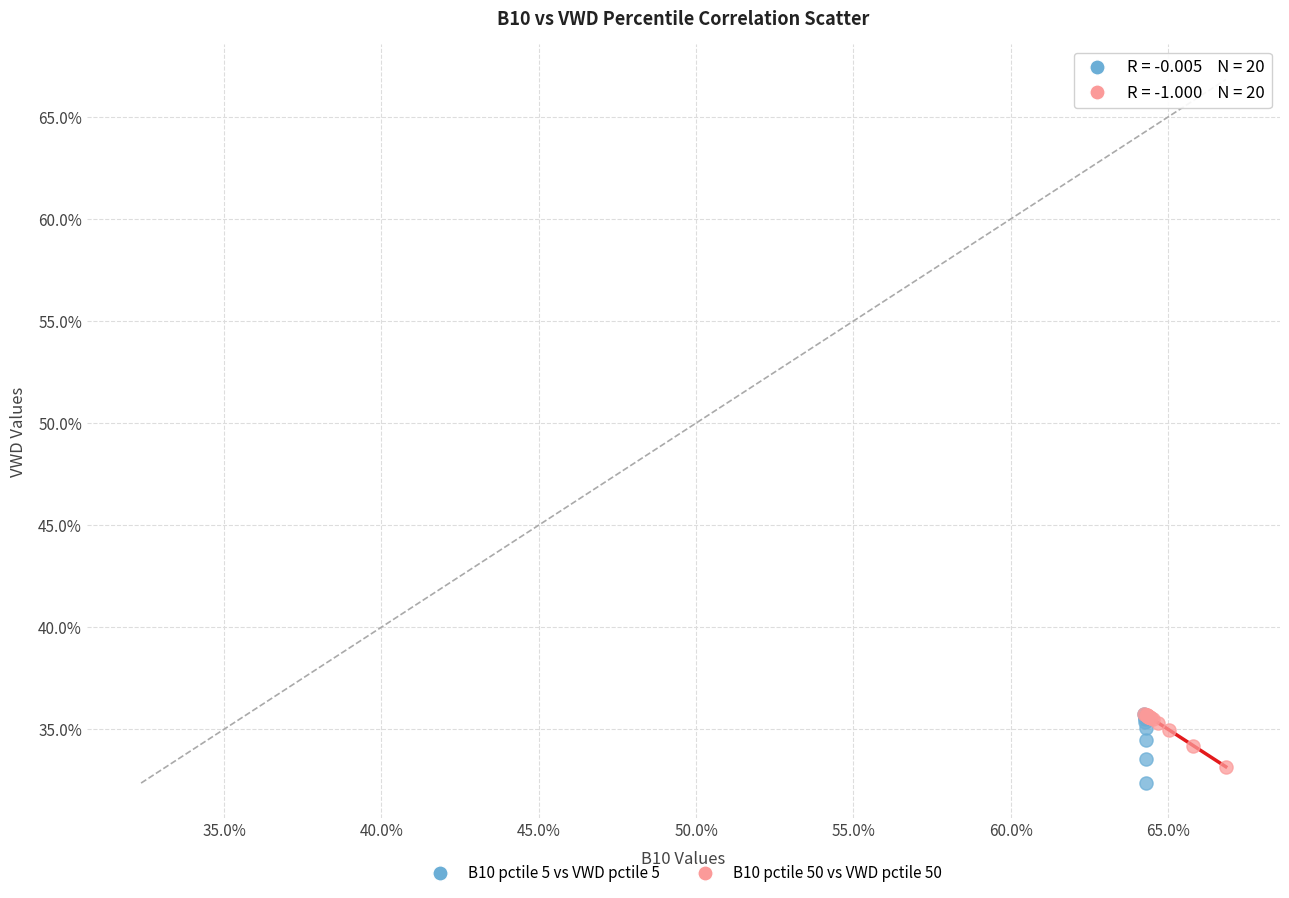

What are all the series names shown in the legend?

B10 pctile 5 vs VWD pctile 5, B10 pctile 50 vs VWD pctile 50